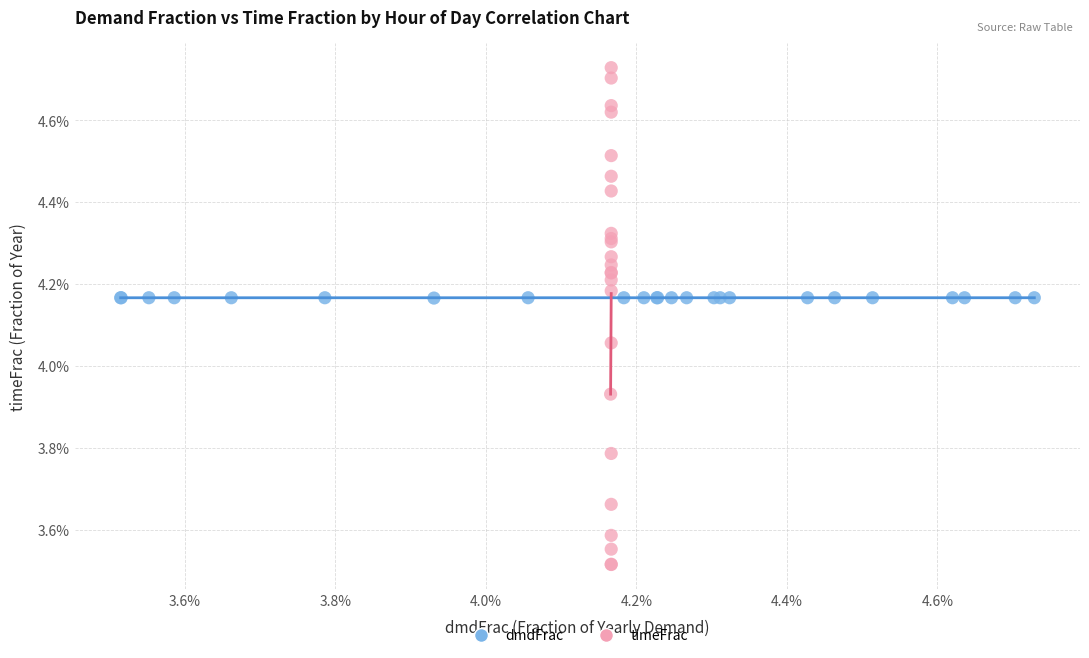

What are all the series names shown in the legend?

dmdFrac, timeFrac